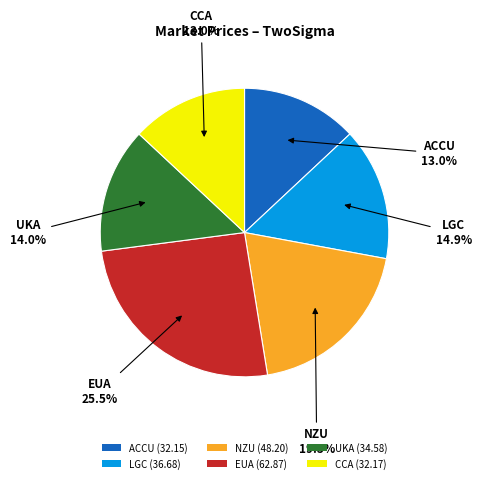

What is the total percentage of LGC (36.68) and ACCU (32.15)?

27.9%